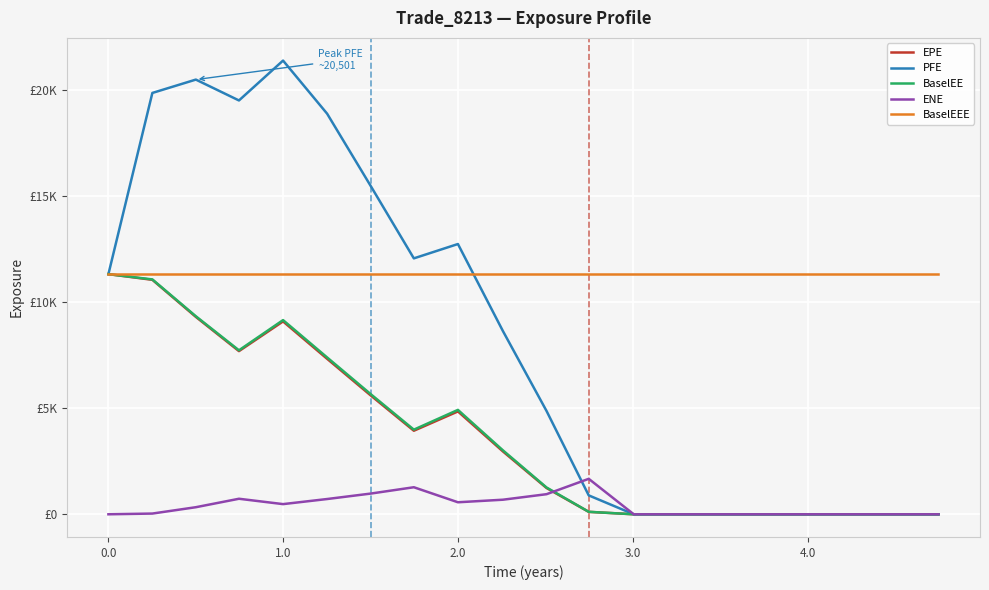

How many interior local peaks does the EPE series have?

2